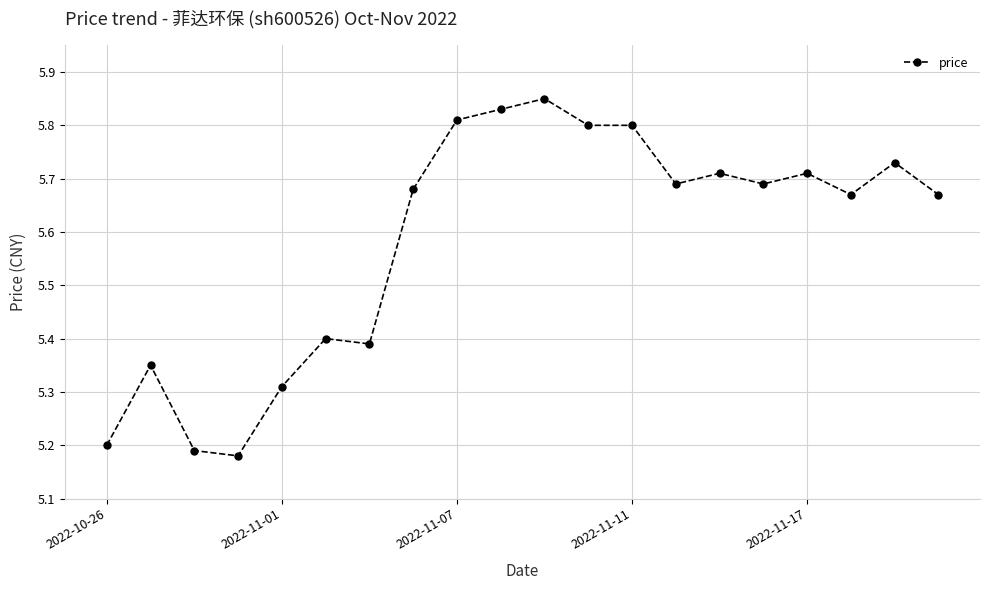

What is the sum of all values?

111.7